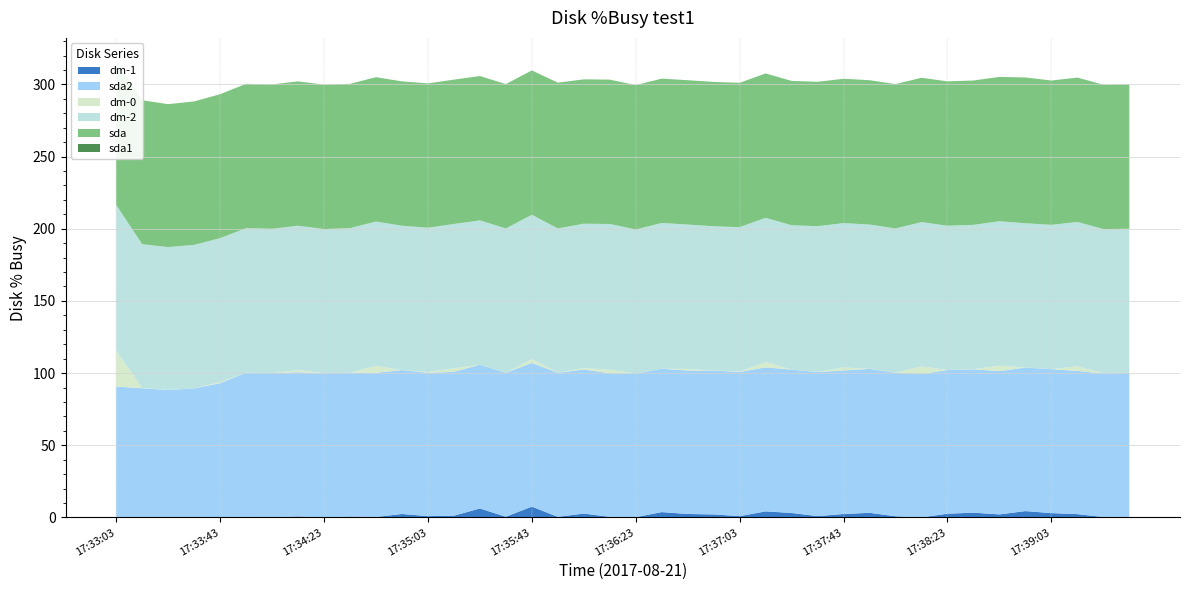

Reading right to left, what are all the values shown in this chart?

dm-1: 0.5	0.3	2.3	3.0	4.4	2.1	3.3	2.6	0.0	0.8	3.2	2.4	0.9	3.1	4.2	0.9	2.1	2.4	3.7	0.2	0.4	2.7	0.4	7.5	0.5	6.2	1.2	0.9	2.4	0.3	0.6	0.0	0.7	0.0	0.5	0.0	0.0	0.0	0.0	0.0
sda2: 99.5	99.5	99.2	99.7	99.4	99.3	99.3	99.5	99.4	99.4	99.7	99.4	99.8	99.3	99.8	99.9	99.6	99.4	99.3	99.4	99.5	99.8	99.8	99.6	99.7	99.6	99.7	99.3	99.7	99.9	99.8	99.8	99.9	100.0	99.9	93.0	89.4	88.3	89.5	90.7
dm-0: 0.0	0.0	3.2	0.0	0.0	3.8	0.1	0.0	5.2	0.0	0.0	2.1	0.1	0.0	3.6	0.3	0.0	1.1	0.0	0.0	2.4	1.0	0.0	2.6	0.0	0.0	2.4	0.5	0.0	4.8	0.0	0.0	1.5	0.0	0.0	0.7	0.0	0.0	0.2	24.8
dm-2: 100.0	100.0	100.0	100.0	100.0	100.0	100.0	100.0	100.0	100.0	100.0	100.0	101.0	100.0	100.0	100.0	100.0	100.0	101.0	99.9	101.0	100.0	100.0	100.0	100.0	100.0	100.0	100.0	100.0	100.0	100.0	100.0	100.0	100.0	100.0	99.8	99.4	99.0	99.6	101.0
sda: 100.0	100.0	100.0	100.0	101.0	100.0	100.0	100.0	100.0	100.0	100.0	100.0	100.0	100.0	100.0	100.0	100.0	100.0	100.0	100.0	100.0	100.0	101.0	100.0	100.0	100.0	100.0	100.0	100.0	100.0	100.0	100.0	100.0	100.0	100.0	99.7	99.4	99.0	99.7	99.9
sda1: 0.0	0.0	0.0	0.0	0.0	0.0	0.0	0.0	0.0	0.0	0.0	0.0	0.0	0.0	0.0	0.0	0.0	0.0	0.0	0.0	0.0	0.0	0.0	0.0	0.0	0.0	0.0	0.0	0.0	0.0	0.0	0.0	0.0	0.0	0.0	0.0	0.0	0.0	0.0	0.0